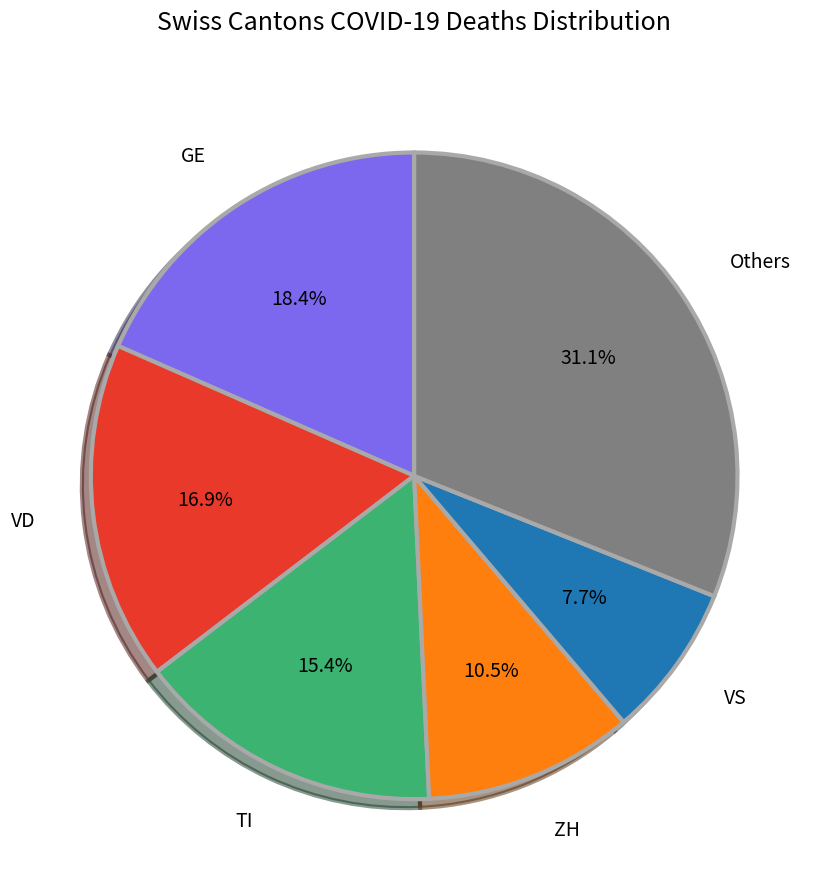

Is there any slice that represents more than half of the pie?

No